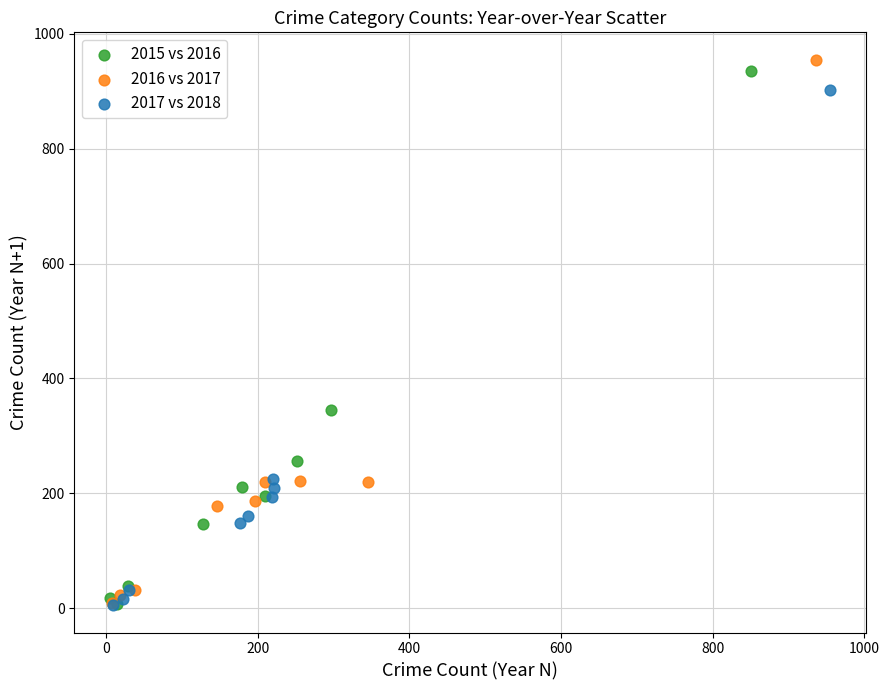

Which series has the widest spread of Y values?

2016 vs 2017